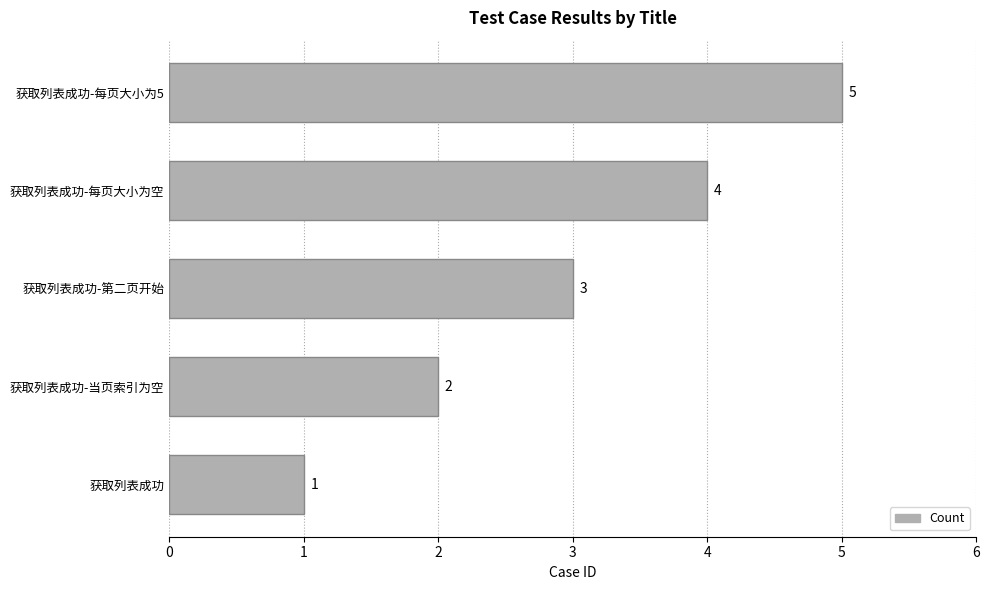

How many values are between 2 and 4?

3